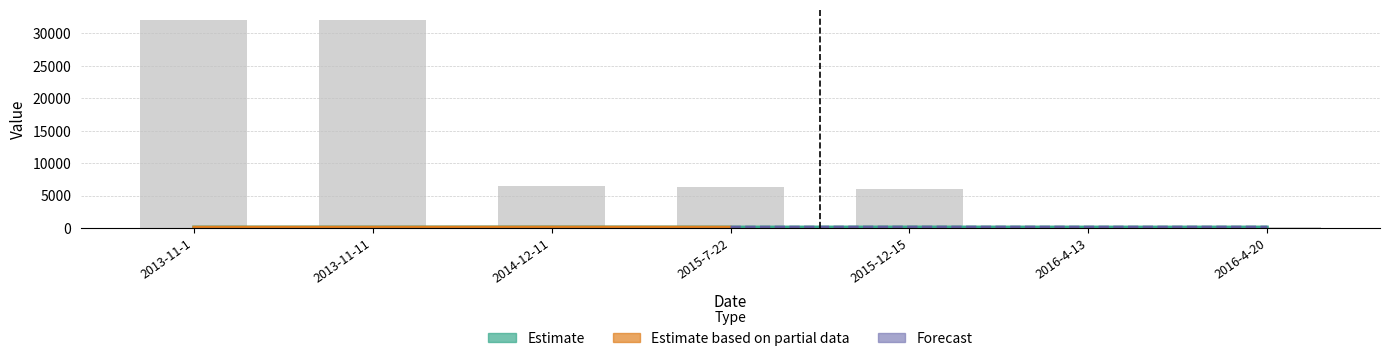

At which category is the sum across all series the highest?

2013-11-11